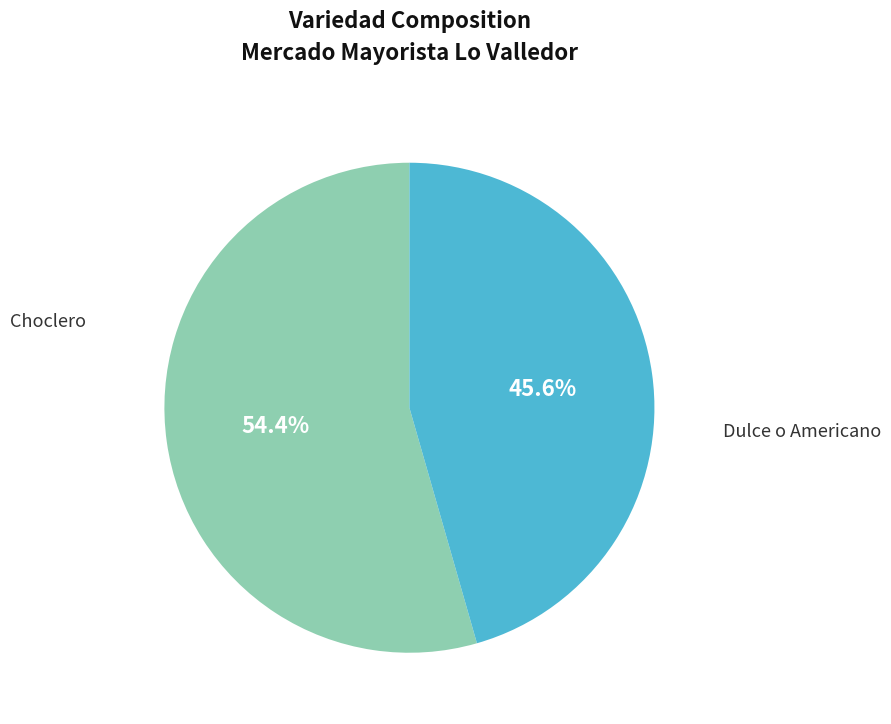

What is the ratio of the value at Choclero to the value at Dulce o Americano?

0.8